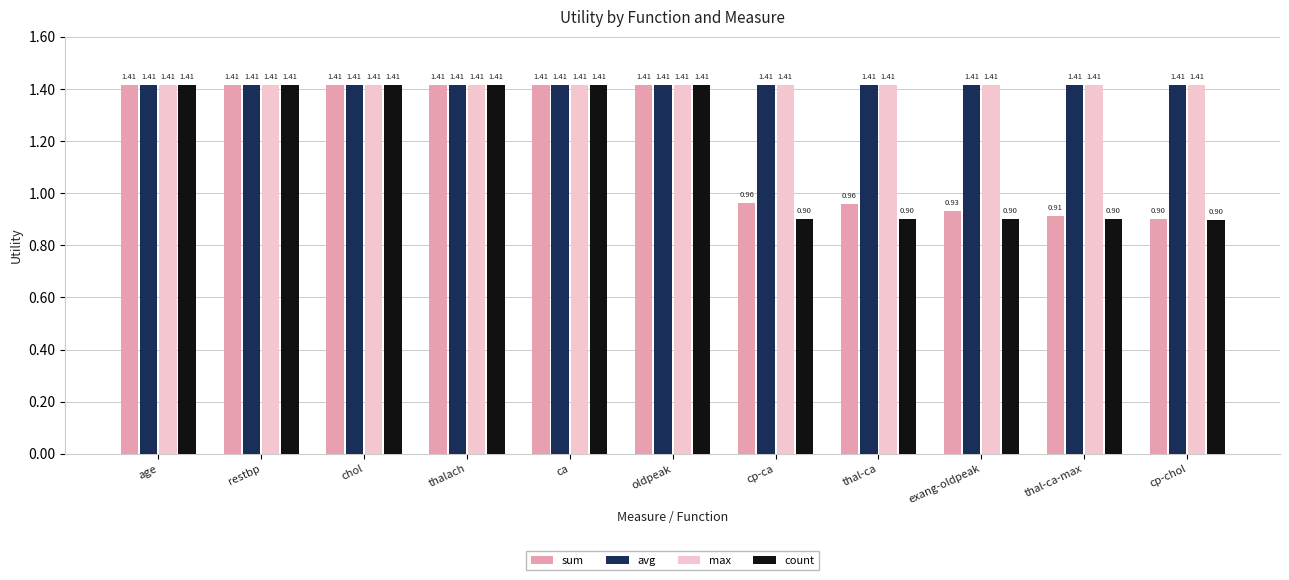

What position from the left is exang-oldpeak?

9